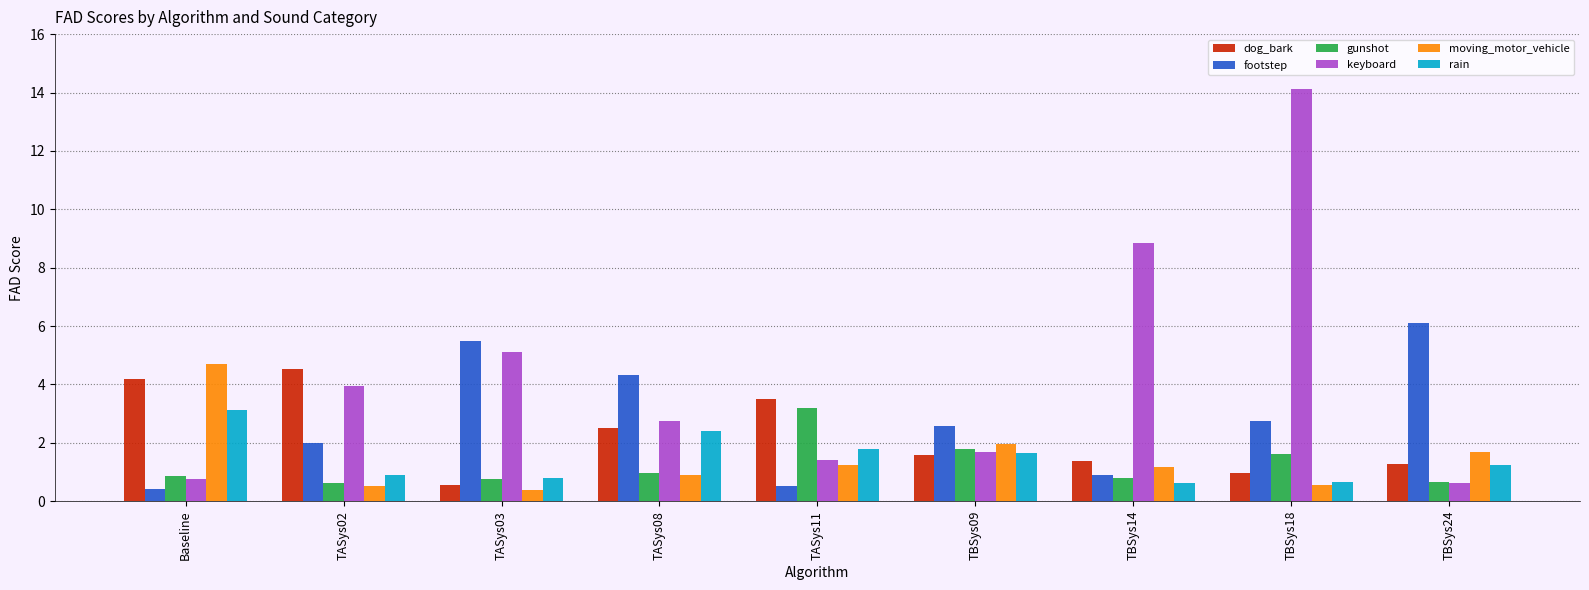

What is the sum of all rain values?

13.2